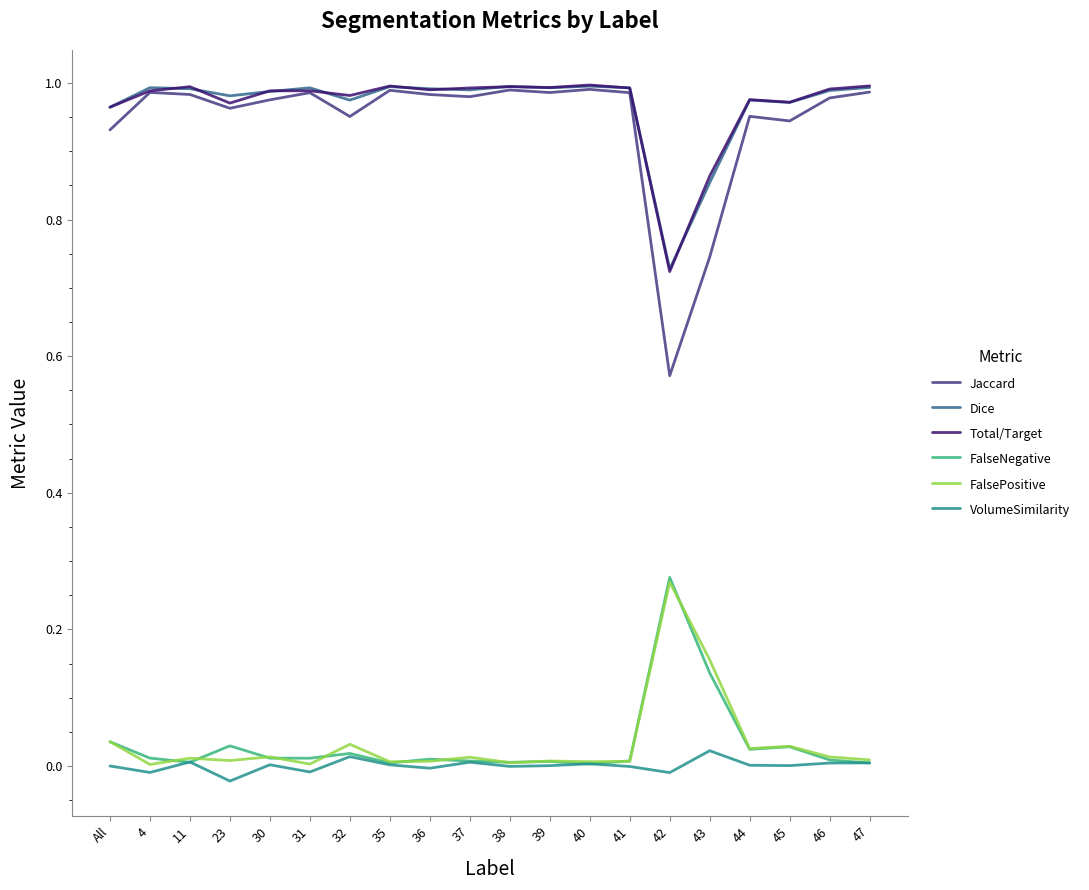

At how many categories does at least one series exceed 0?

20